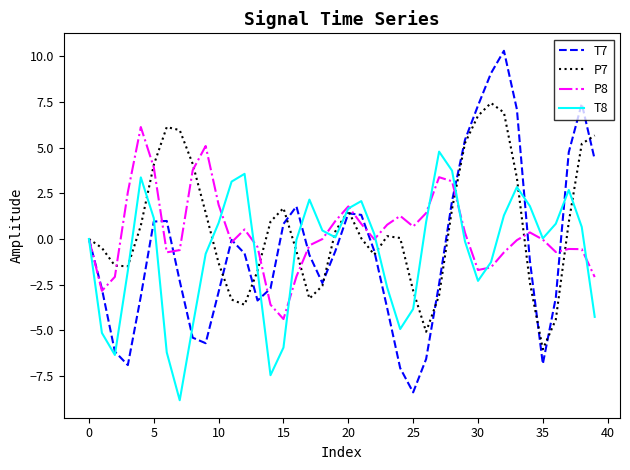

What is the maximum value for P7?

7.4